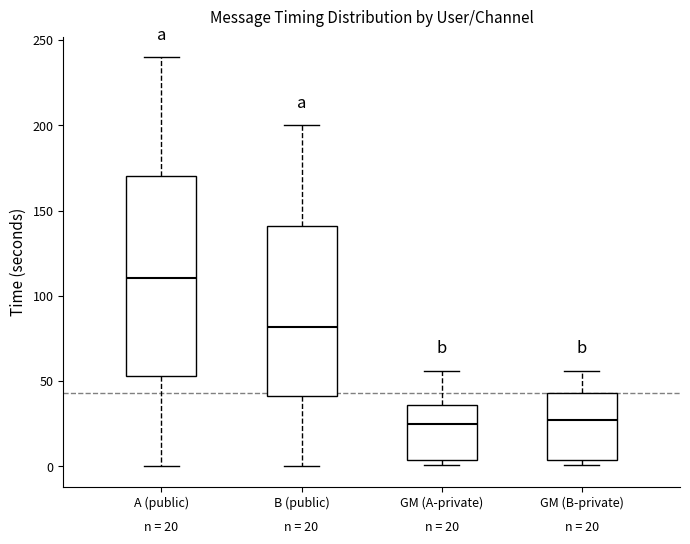

Which box is the tallest, from its lower edge to its upper edge?

A (public)